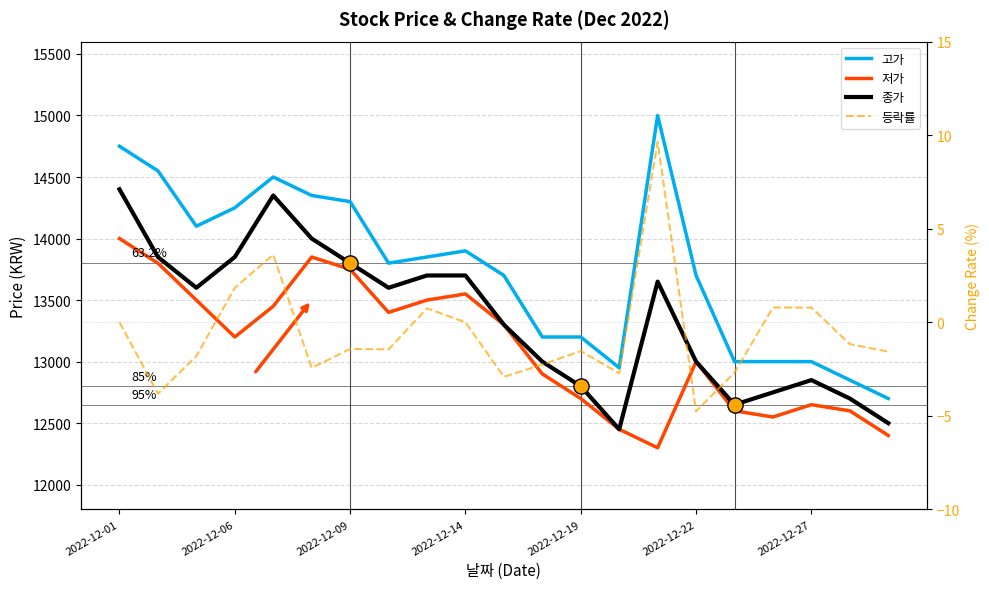

At how many categories does at least one series exceed 9529?

21